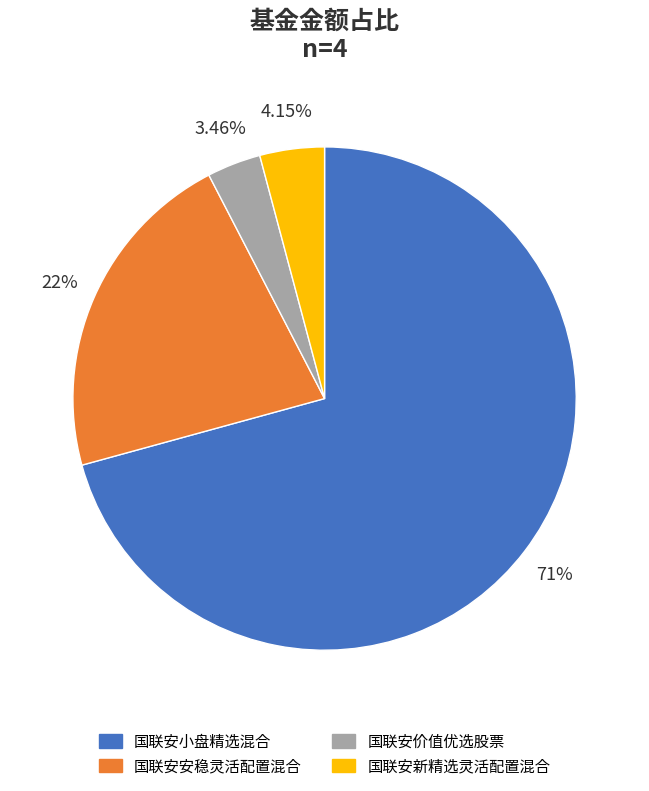

How many segments does this pie chart have?

4